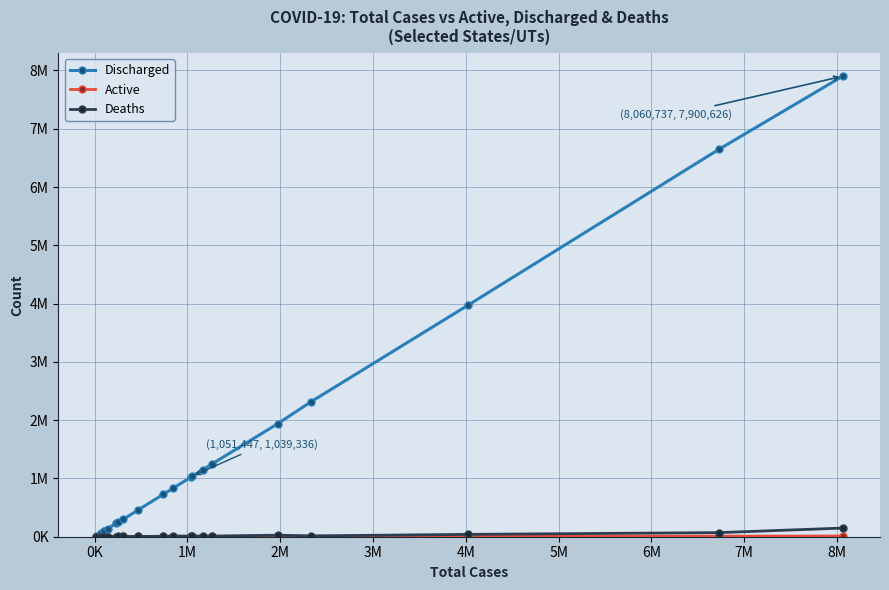

Is this an area chart (filled region under the line)?

No